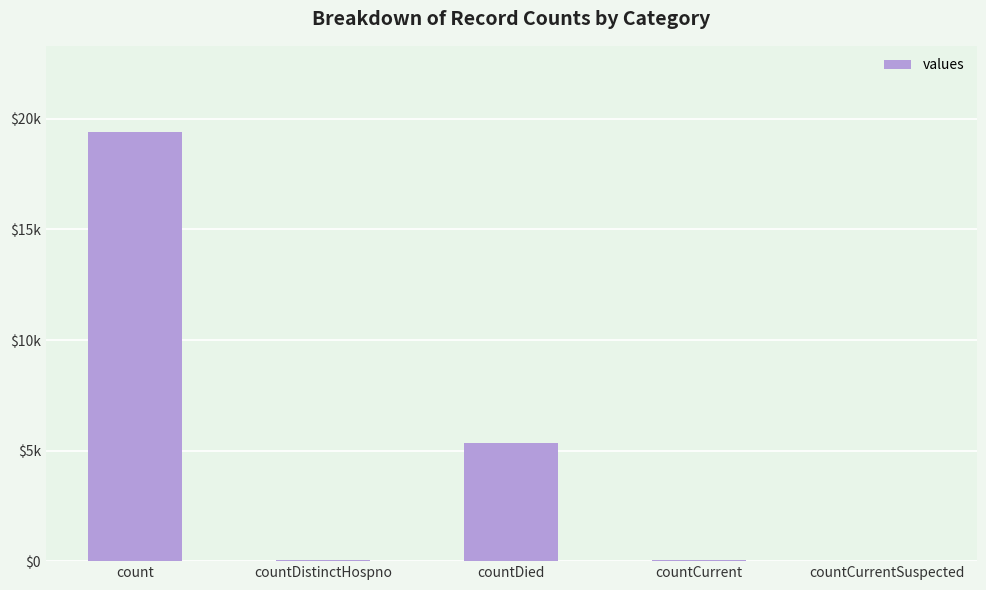

At which label is the value closest to 9710?

countDied